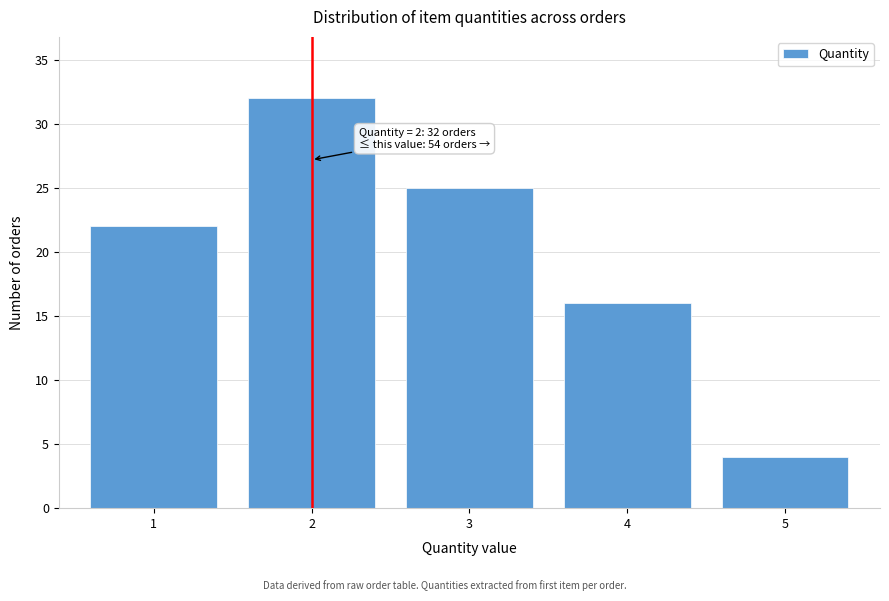

Reading left to right, transcribe all the data shown in this chart.

22	32	25	16	4